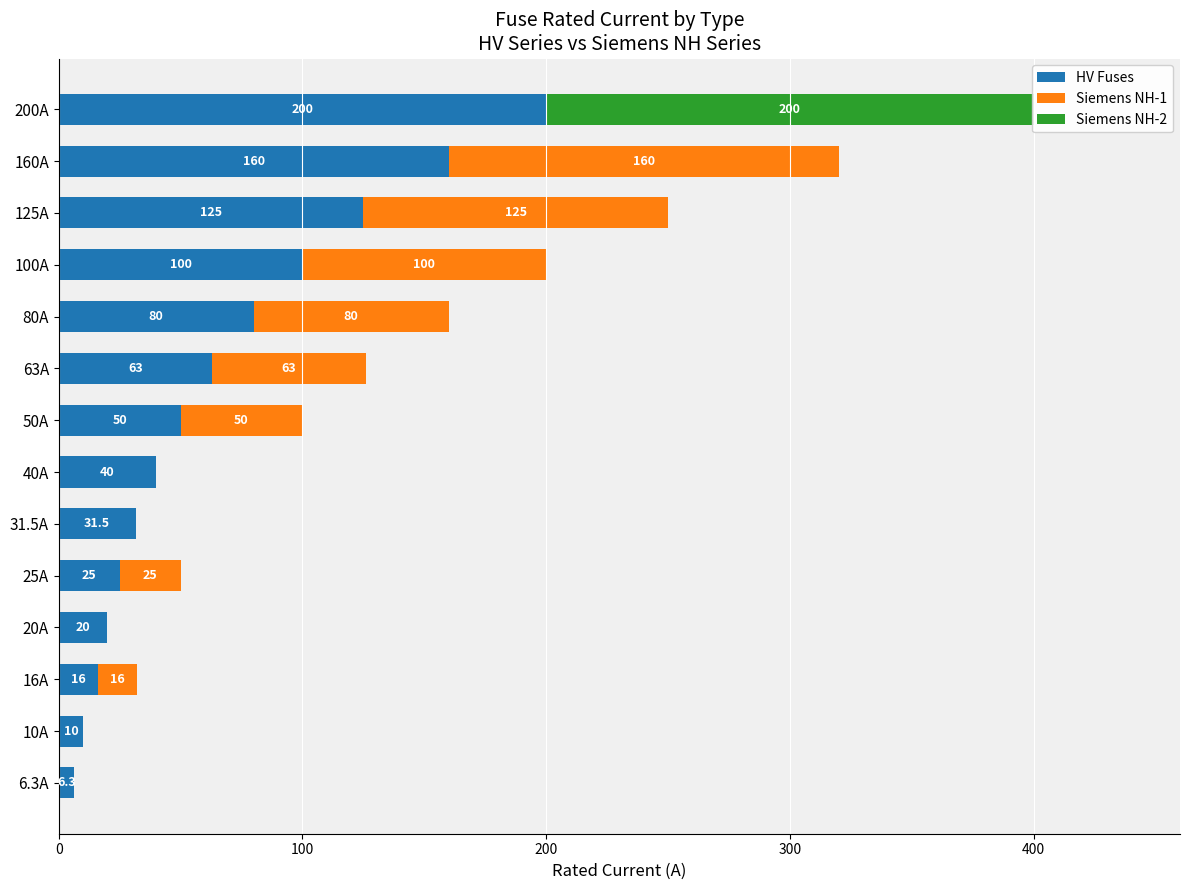

What are all the series names shown in the legend?

HV Fuses, Siemens NH-1, Siemens NH-2